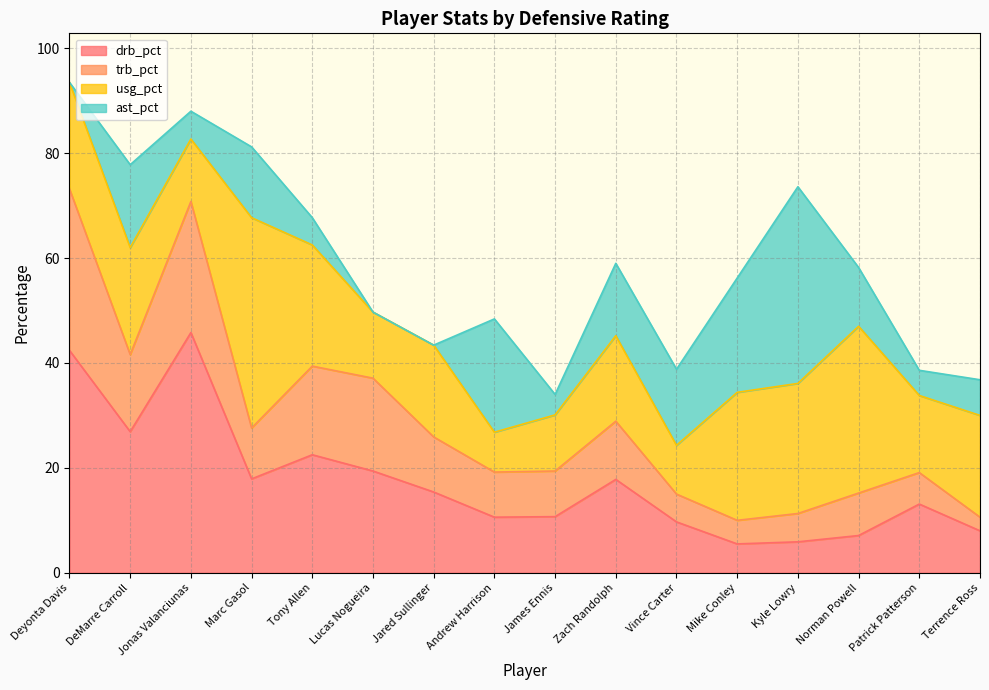

True or false: drb_pct has a value of 7.8 at Marc Gasol.

False